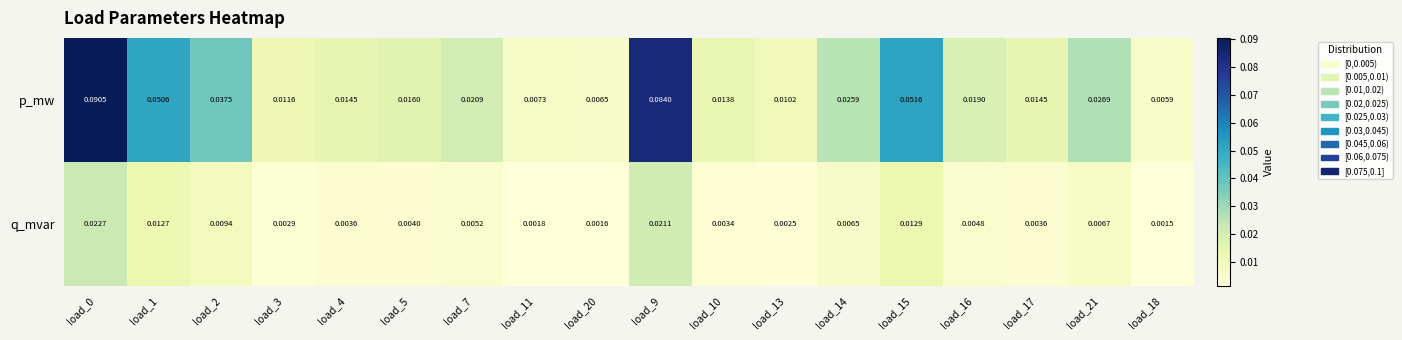

Is the value of p_mw at load_0 greater than the value of q_mvar at load_16?

Yes